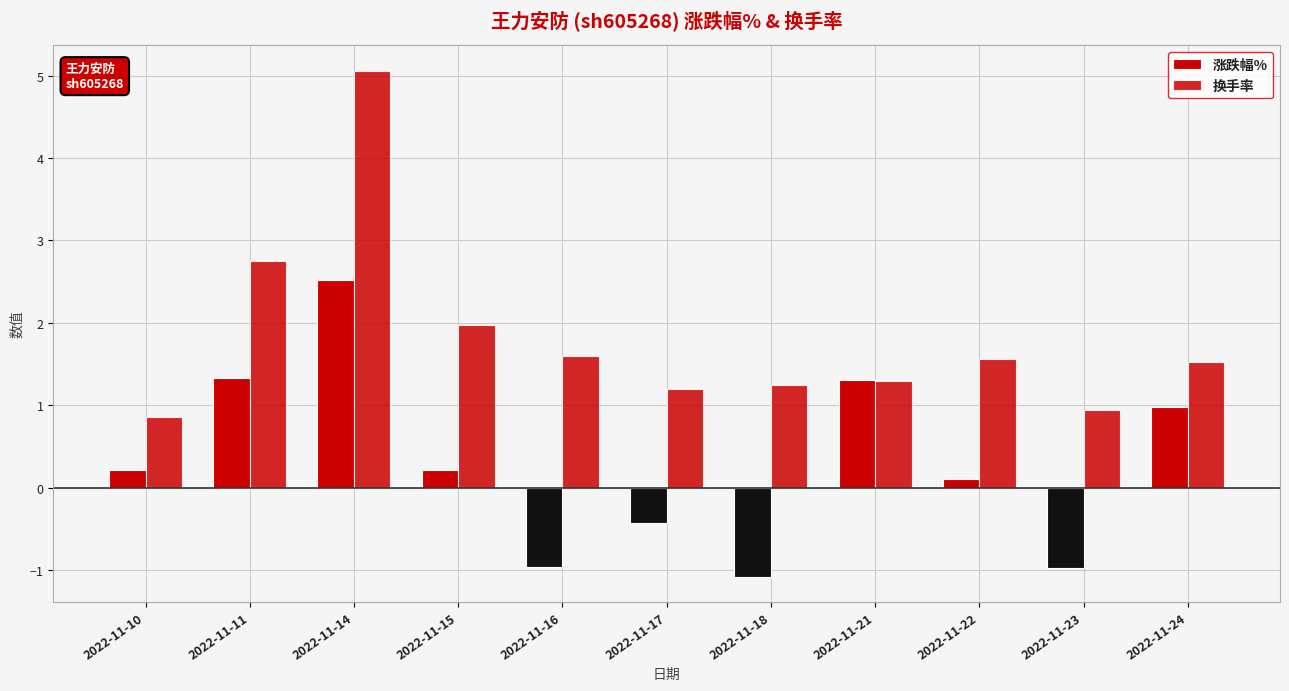

Reading left to right, what are all the values shown in this chart?

涨跌幅%: 2022-11-10=0.2	2022-11-11=1.3	2022-11-14=2.5	2022-11-15=0.2	2022-11-16=-1.0	2022-11-17=-0.4	2022-11-18=-1.1	2022-11-21=1.3	2022-11-22=0.1	2022-11-23=-1.0	2022-11-24=1.0
换手率: 2022-11-10=0.9	2022-11-11=2.8	2022-11-14=5.1	2022-11-15=2.0	2022-11-16=1.6	2022-11-17=1.2	2022-11-18=1.2	2022-11-21=1.3	2022-11-22=1.6	2022-11-23=0.9	2022-11-24=1.5